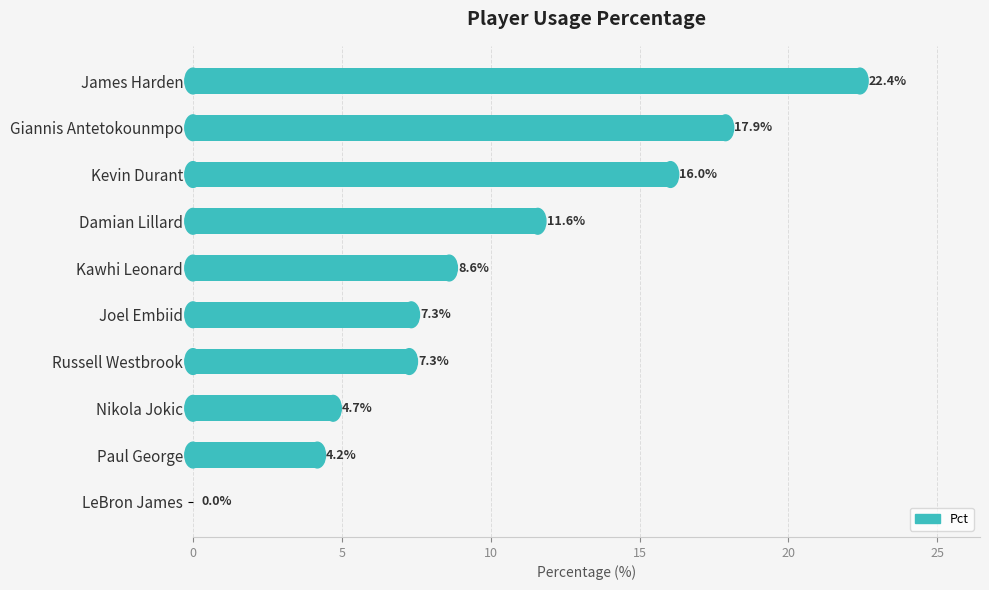

How many categories are shown in the chart?

10